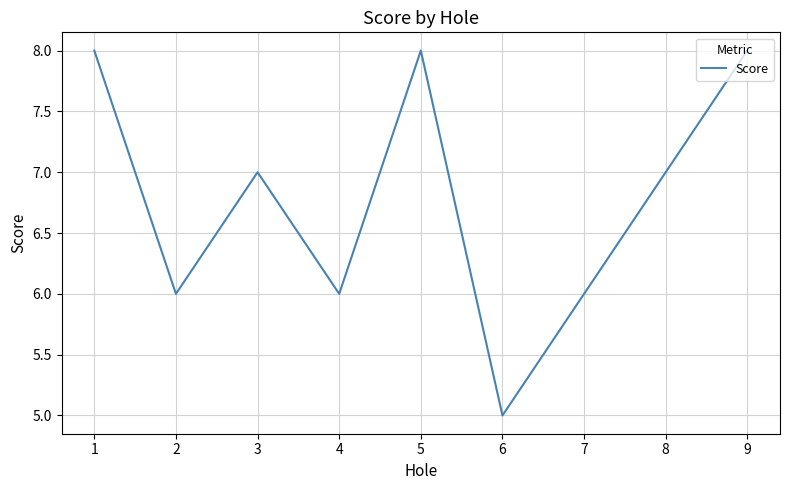

Reading right to left, transcribe all the data shown in this chart.

8	7	6	5	8	6	7	6	8